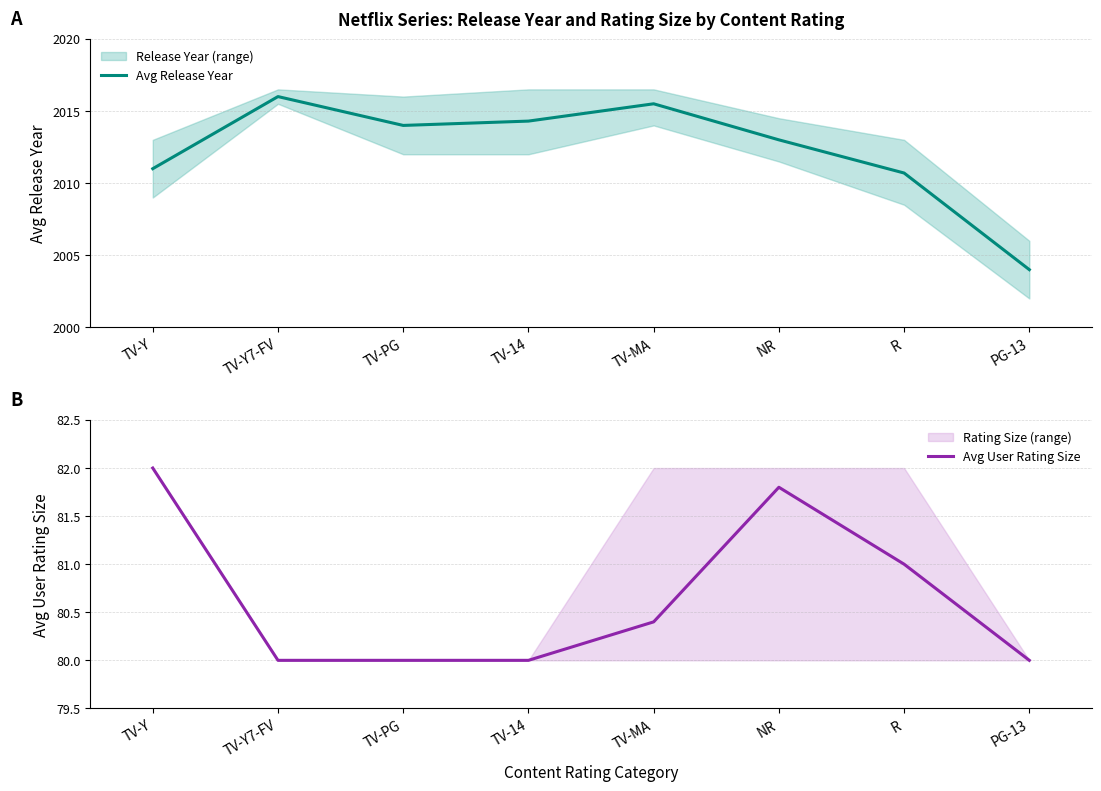

Reading left to right, list all the values displayed in this chart.

Avg Release Year: 2011.0	2016.0	2014.0	2014.3	2015.5	2013.0	2010.7	2004.0
Avg User Rating Size: 82.0	80.0	80.0	80.0	80.4	81.8	81.0	80.0